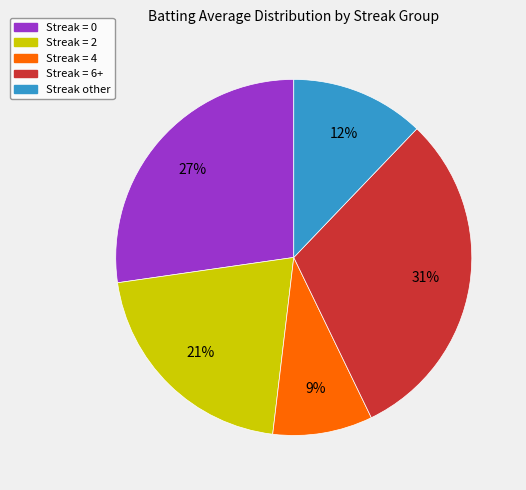

Is there any slice that represents more than half of the pie?

No